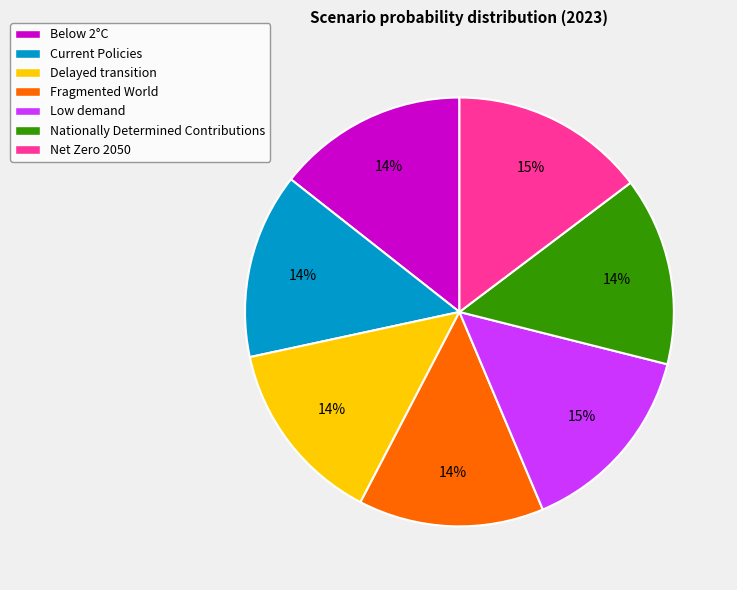

Which has a higher value, Low demand or Fragmented World?

Low demand